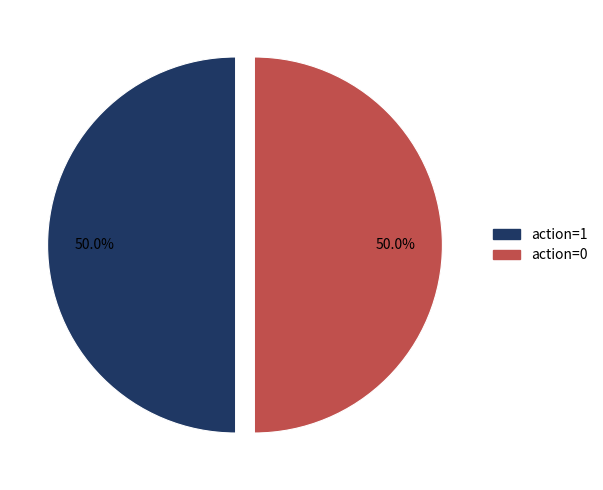

What portion of the pie excludes action=1?

50.0%